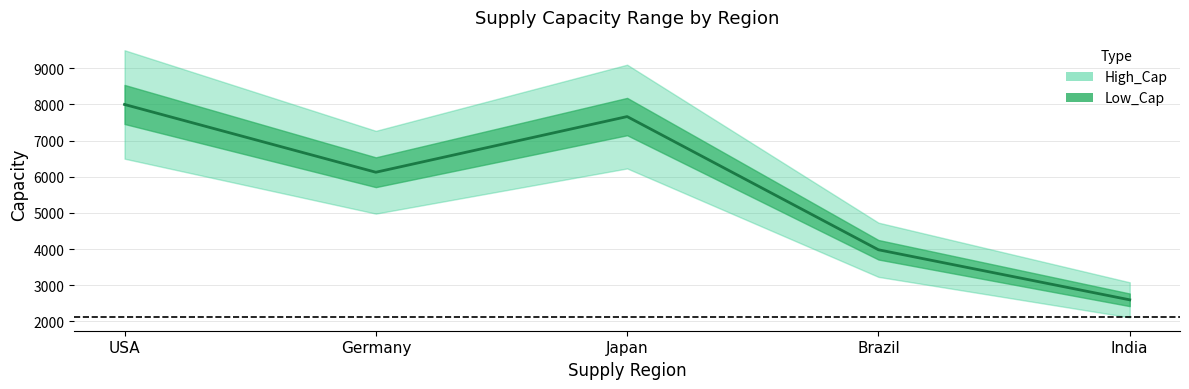

Reading left to right, transcribe all the data shown in this chart.

USA=8000	Germany=6125	Japan=7665	Brazil=3980	India=2595